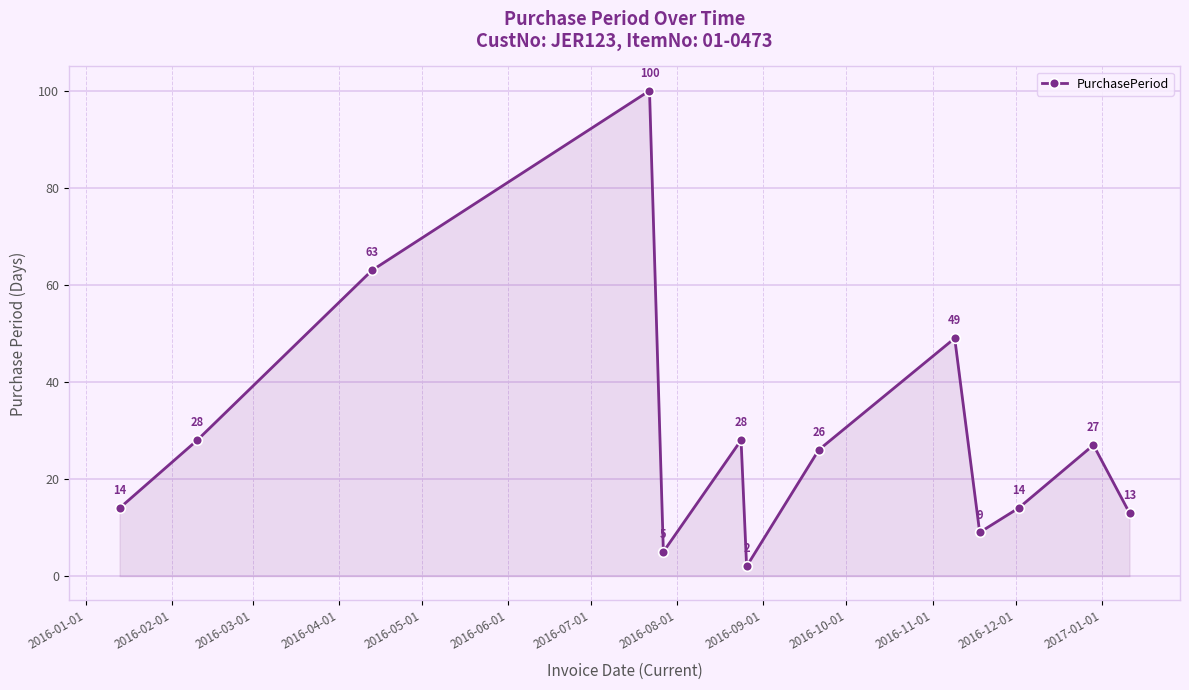

What is the average value?

29